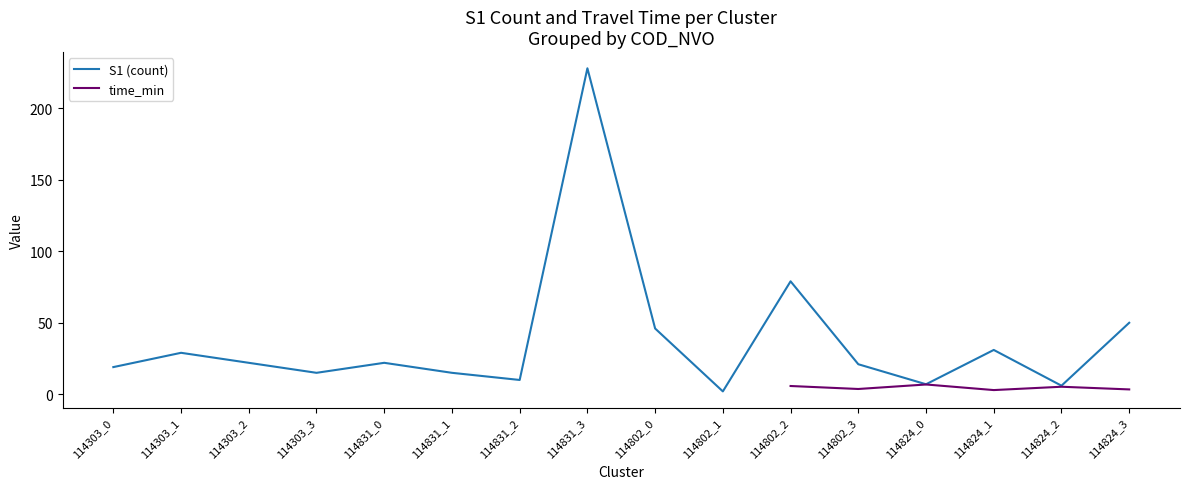

What is the ratio of the value at 114824_0 to the value at 114802_1?

3.5